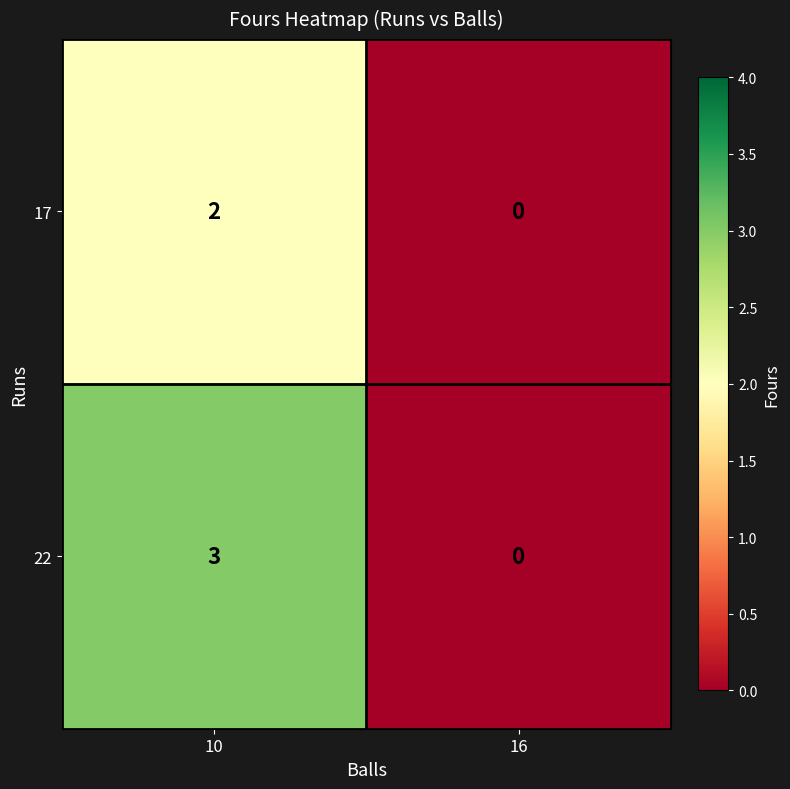

Is it true that 17 equals 0 at 16?

True